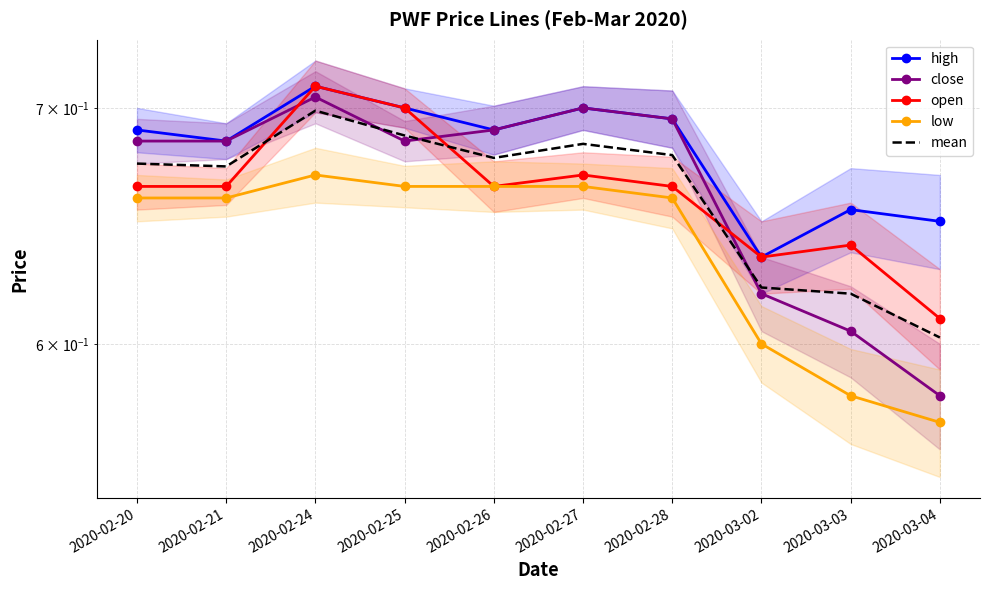

True or false: high has a value of 0.9 at 2020-02-21.

False